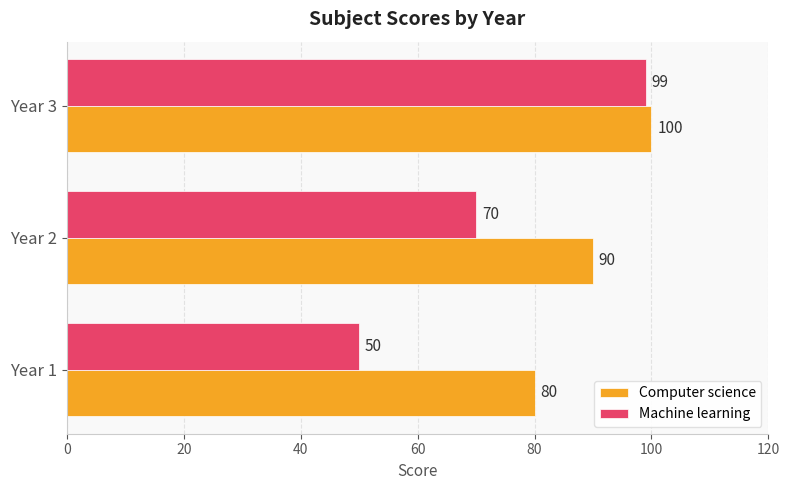

The value of Computer science at Year 2 is 149. True or false?

False